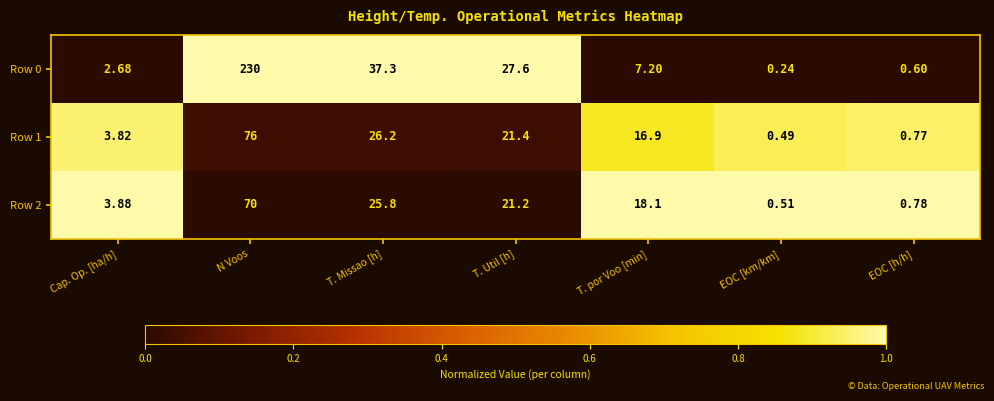

Rank the series by their maximum value, from highest to lowest.

Row 0, Row 1, Row 2